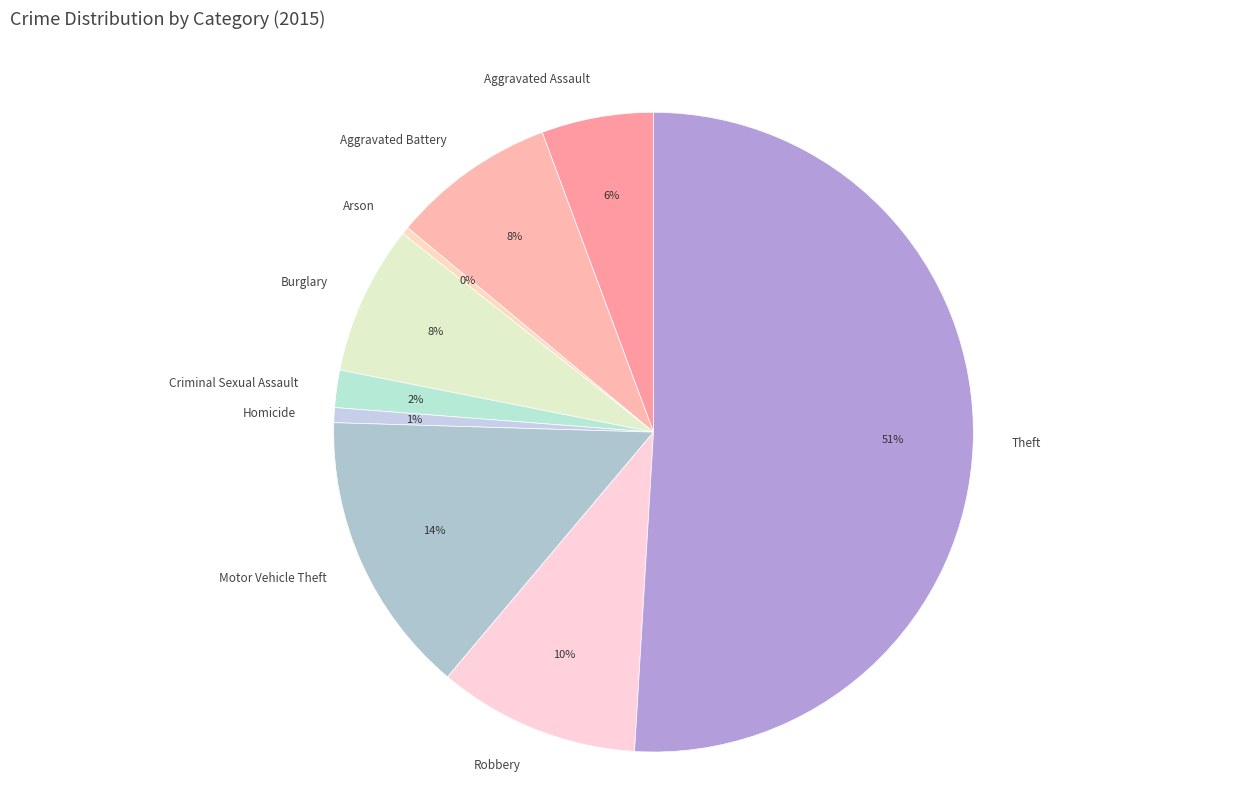

True or false: Motor Vehicle Theft accounts for 14% of the total.

True